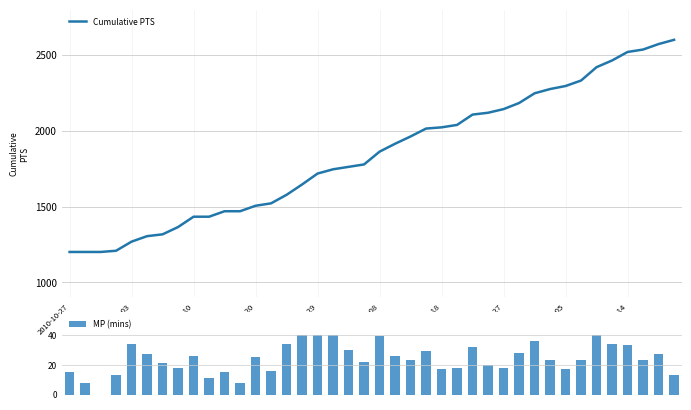

The MP (mins) series shows 32.0 at 26. True or false?

True